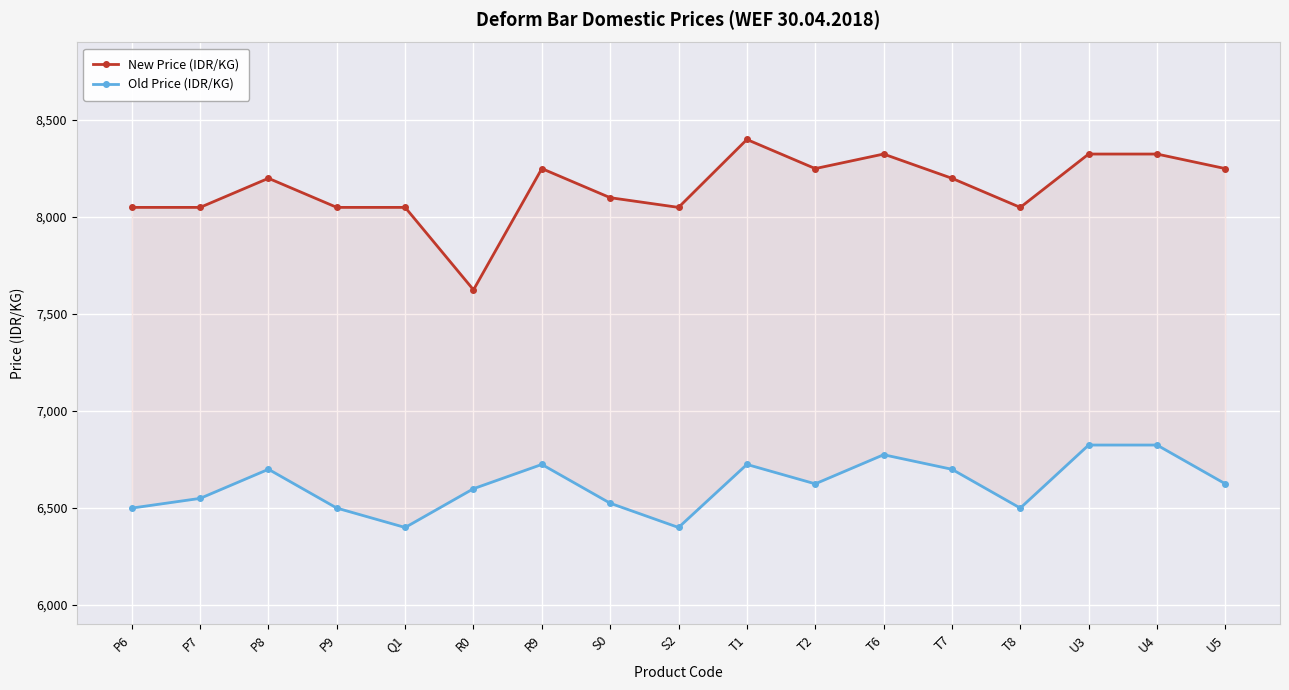

What value does the New Price (IDR/KG) series have at P9?

8050